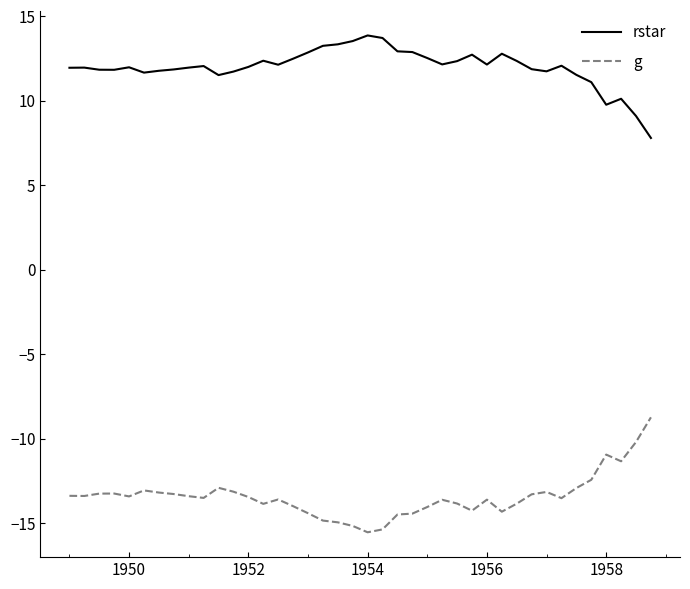

Which series has the widest spread of values?

g